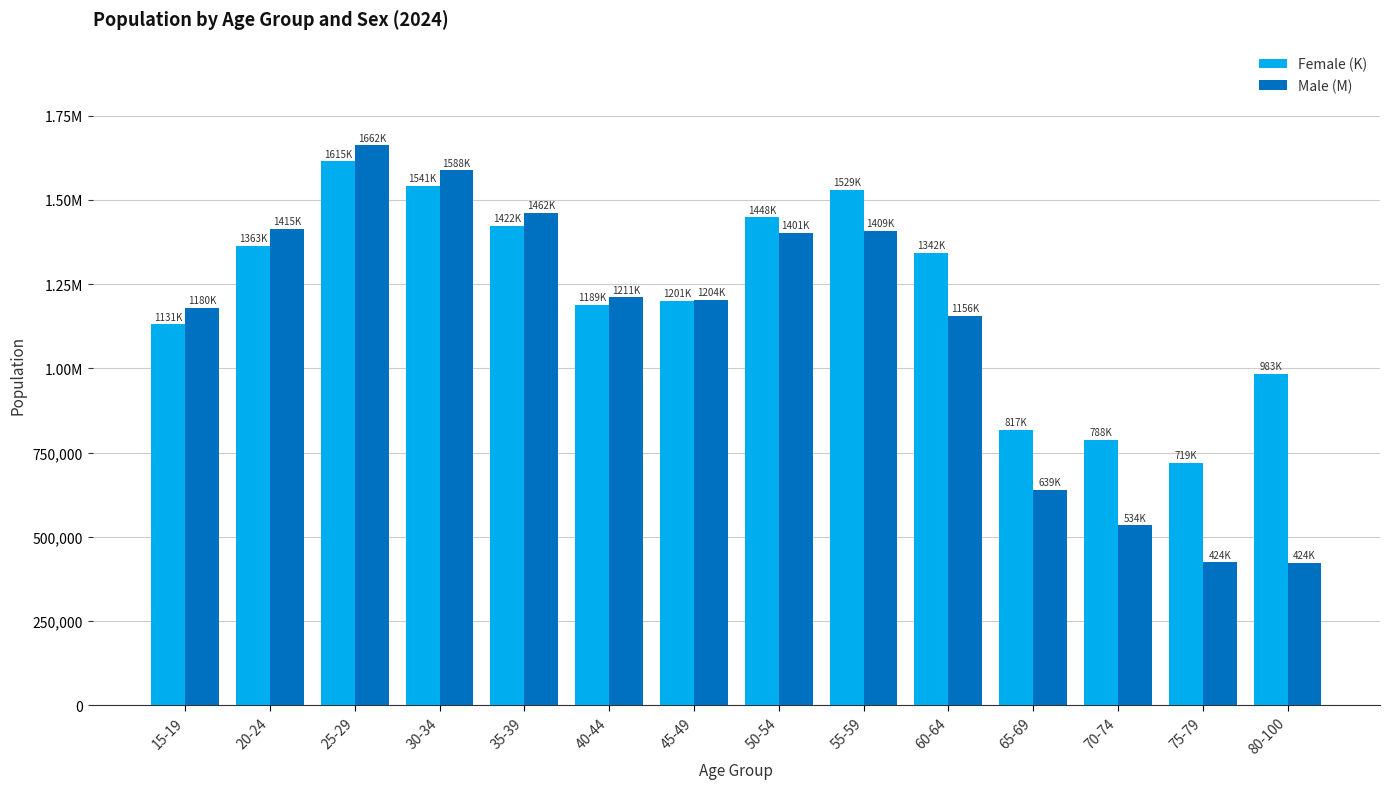

What are all the series names shown in the legend?

Female (K), Male (M)